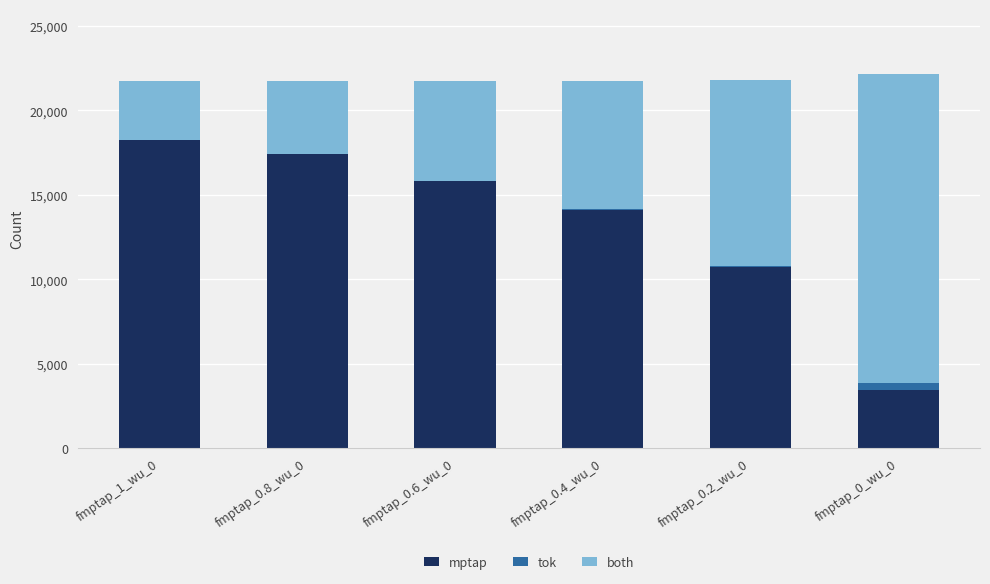

Reading right to left, list the values for the mptap series.

fmptap_0_wu_0=3450	fmptap_0.2_wu_0=10699	fmptap_0.4_wu_0=14119	fmptap_0.6_wu_0=15816	fmptap_0.8_wu_0=17418	fmptap_1_wu_0=18269